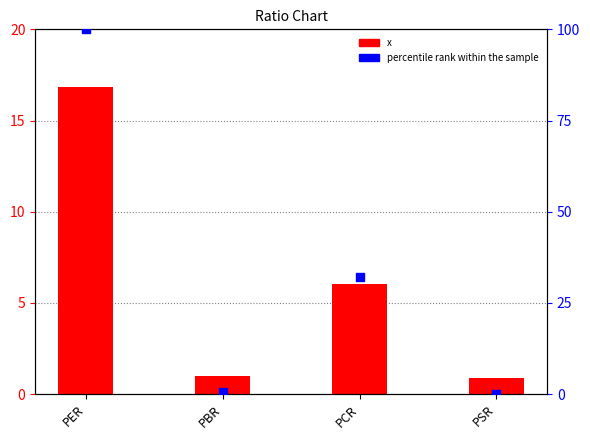

Which series contains the lowest Y value?

percentile rank within the sample